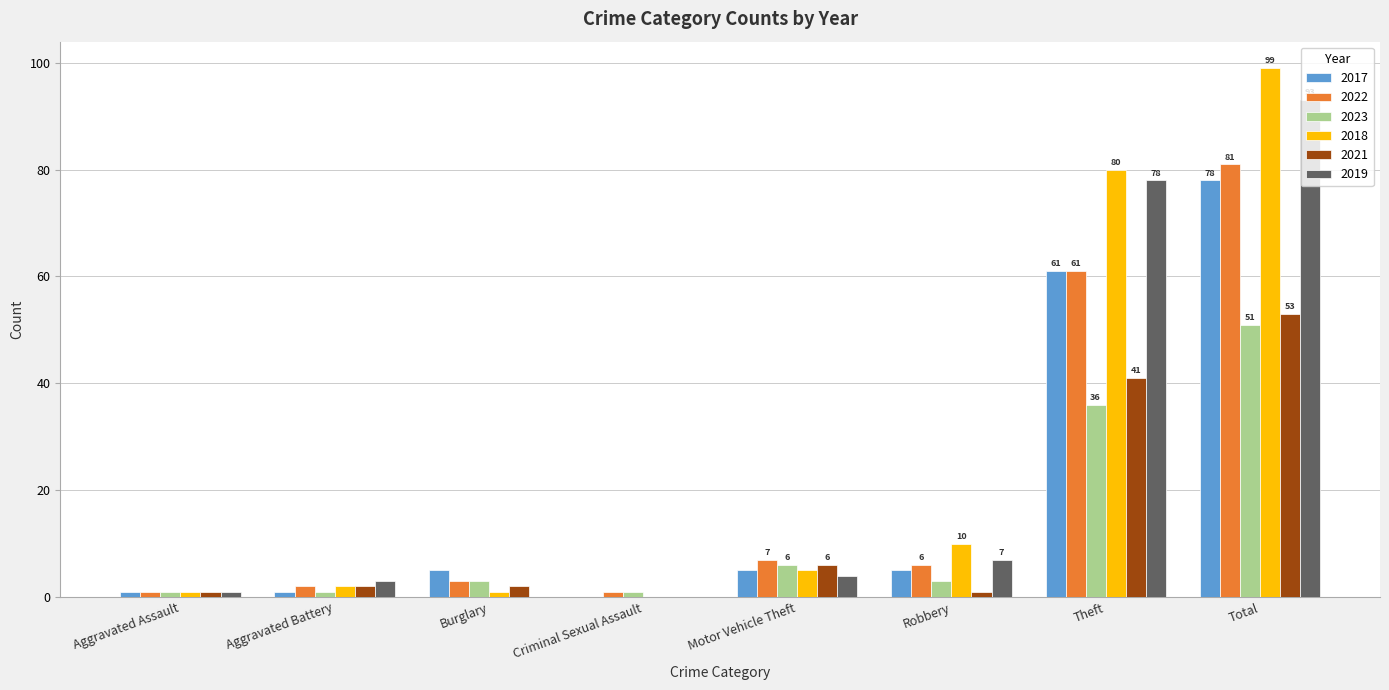

How many groups of bars are there?

8